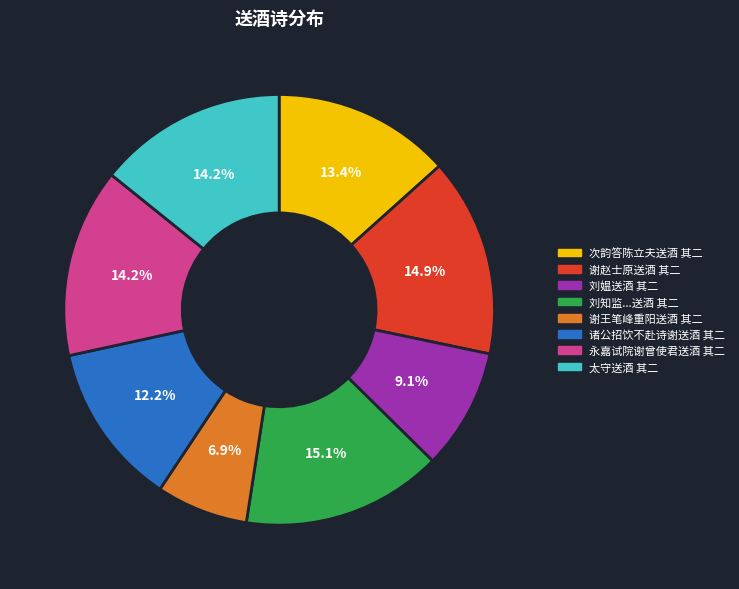

Does any single category account for the majority?

No